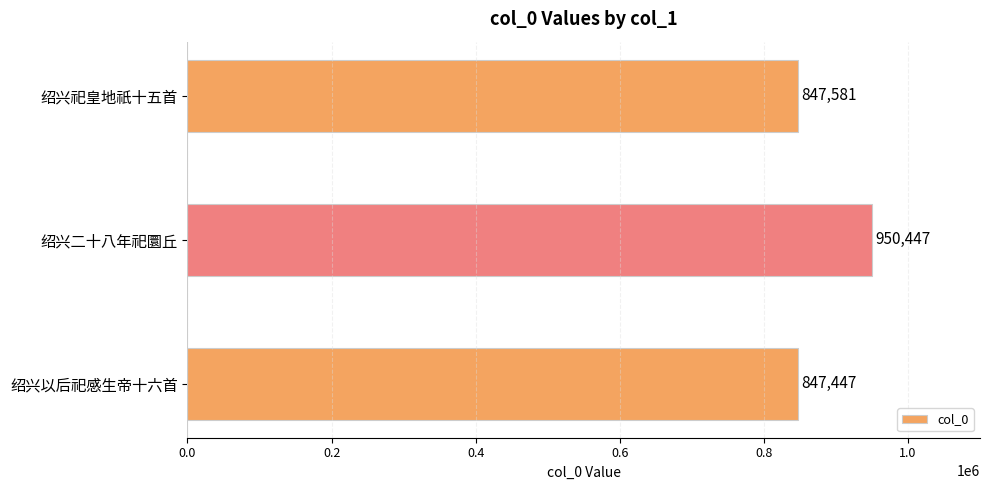

Reading top to bottom, extract all data points from this chart.

847581	950447	847447